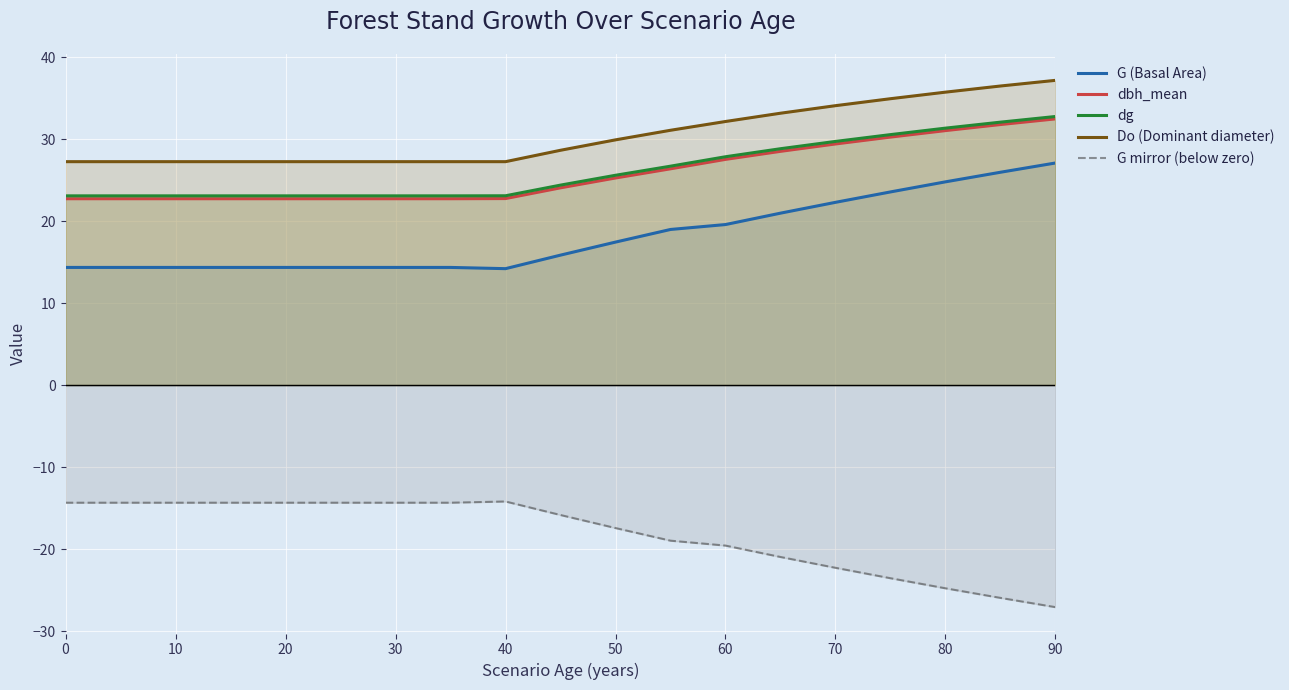

What is the difference between the highest and lowest values at 20?

41.6